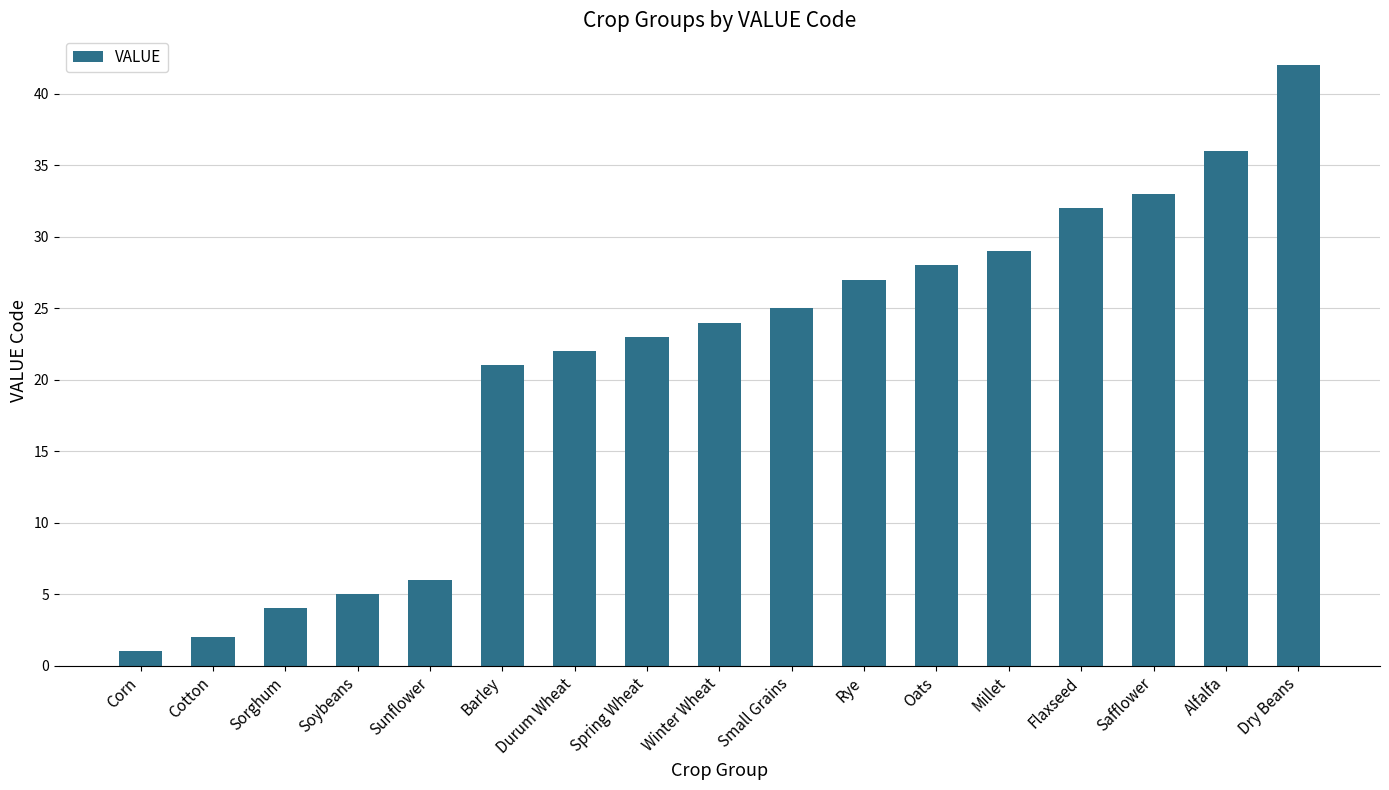

Is it true that the value at Barley is 21?

True